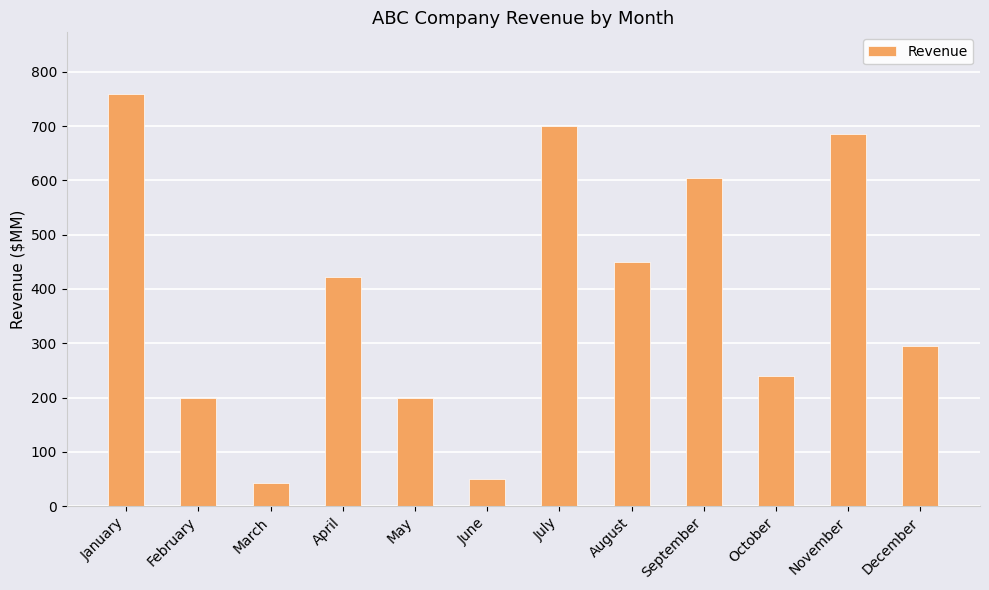

The value at November is 685. True or false?

True